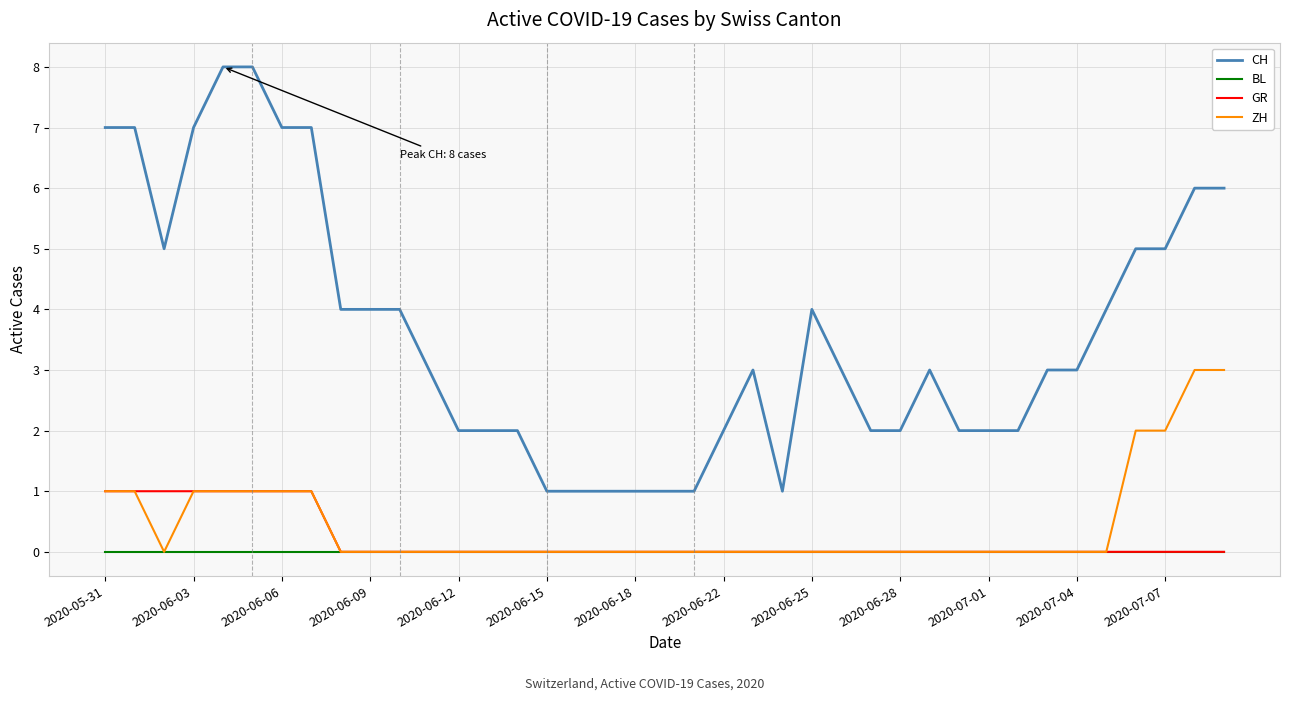

True or false: ZH and CH intersect in this chart.

False